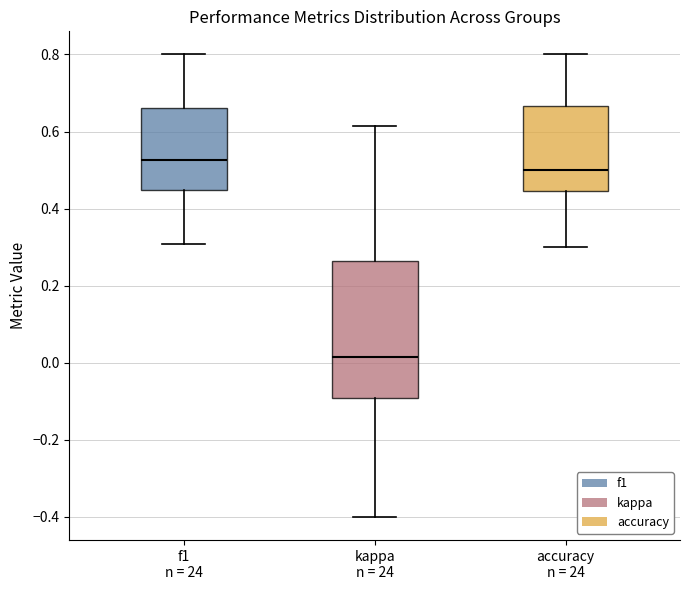

Which box is the tallest, from its lower edge to its upper edge?

kappa n = 24